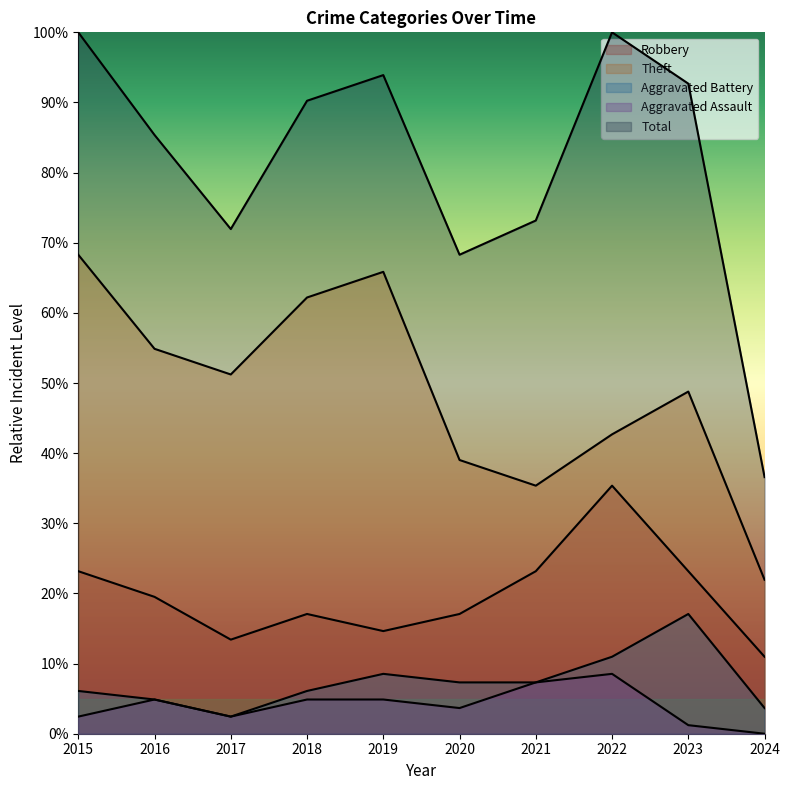

What is the difference between the maximum and minimum values in the Aggravated Assault series?

8.5